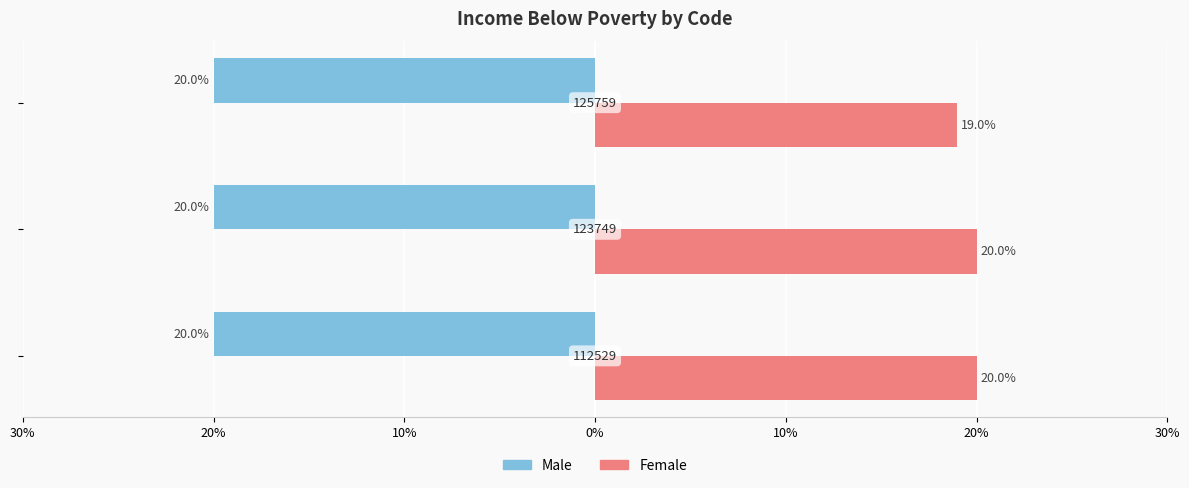

Which series has the largest range (max minus min)?

Female